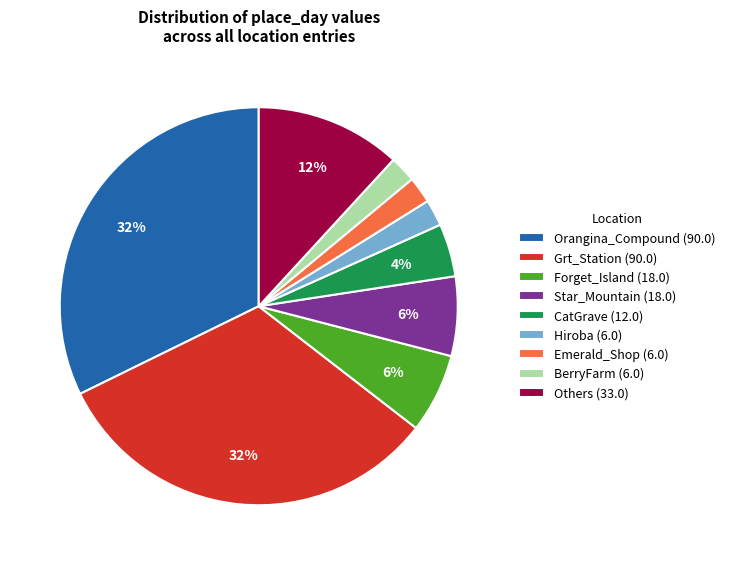

What percentage is the Others (33.0) slice, to the nearest percent?

12%